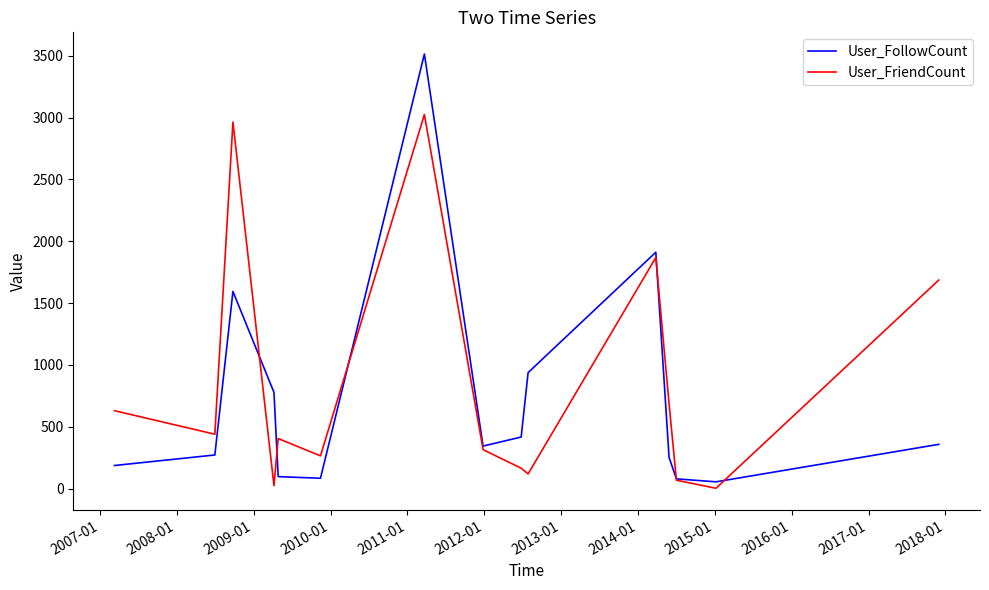

How many interior local valleys does the User_FriendCount series have?

5